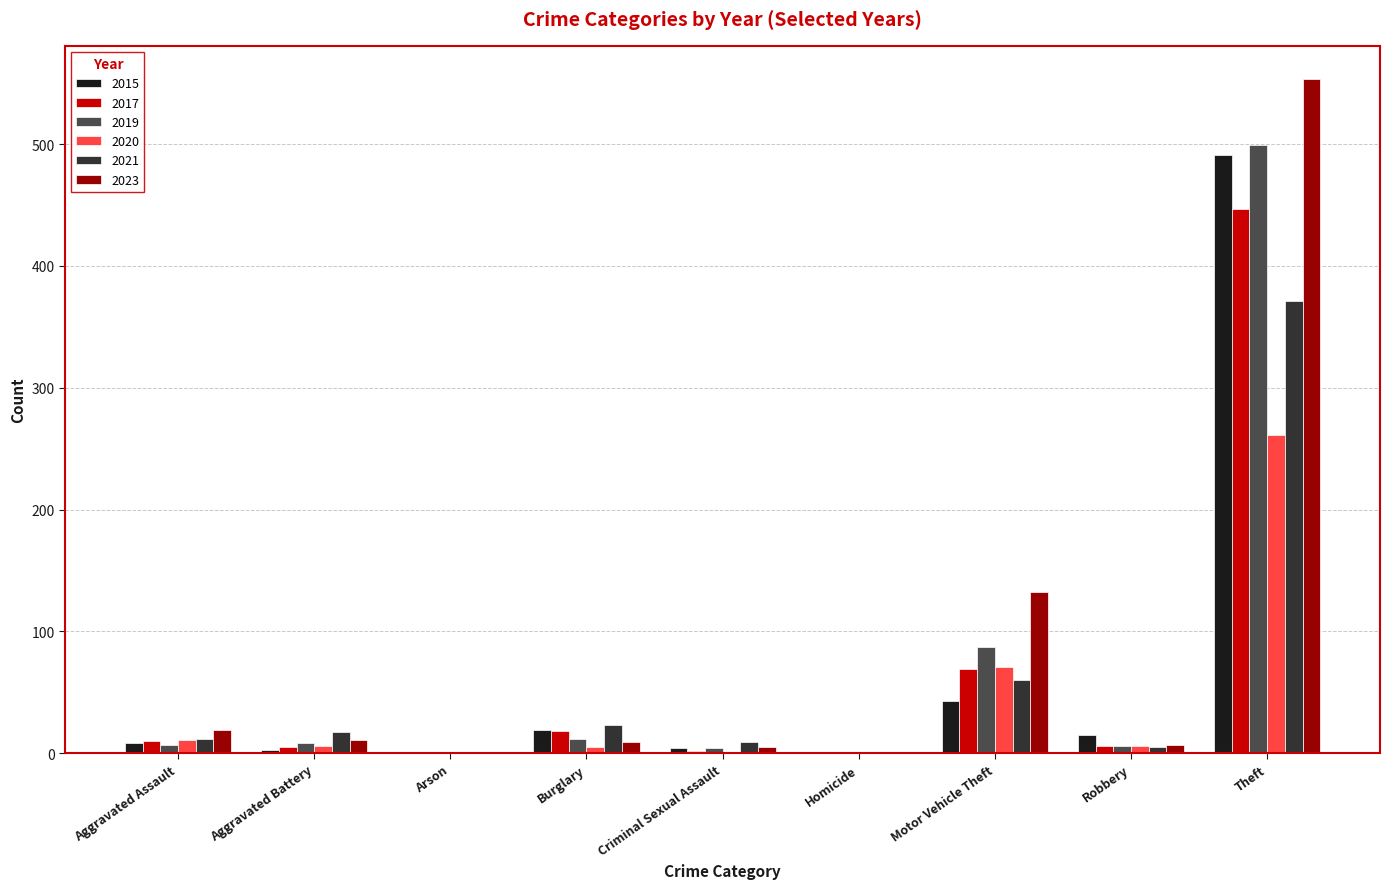

How many groups of bars are there?

9